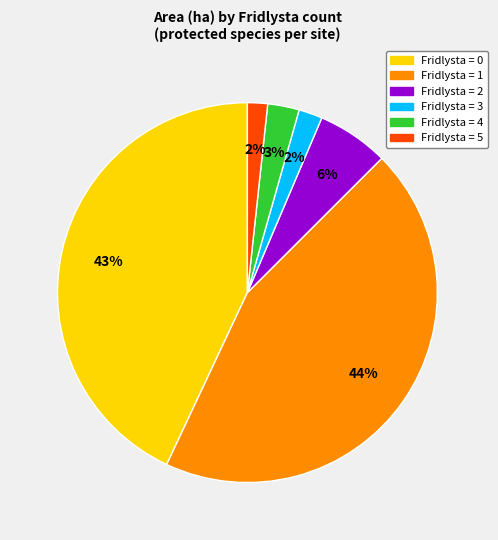

To the nearest percent, what is the average slice percentage?

17%